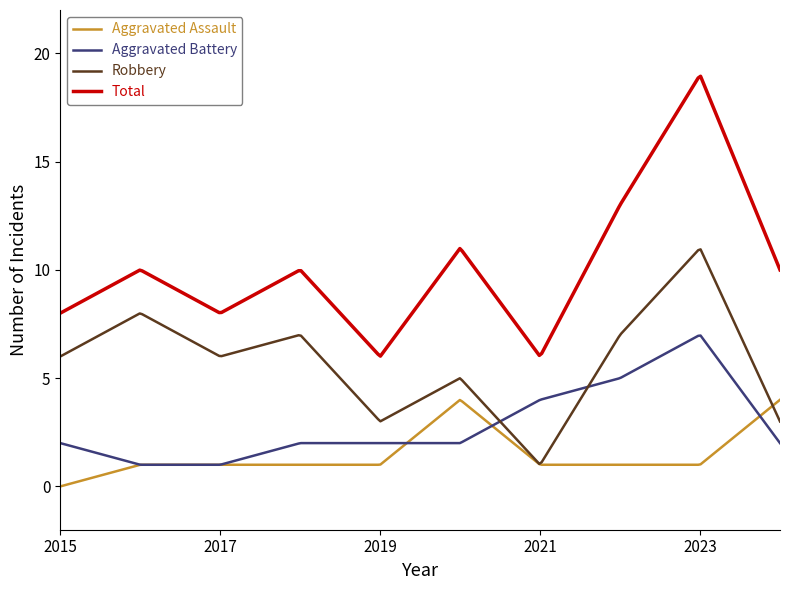

What is the maximum value for Total?

18.9